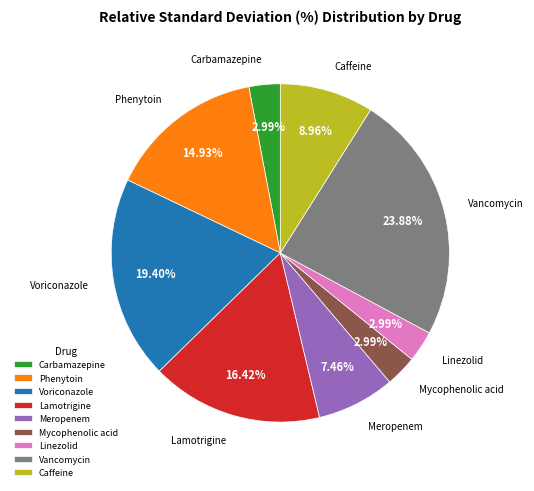

To the nearest percent, what is the difference between the Meropenem and Mycophenolic acid slice percentages?

4%